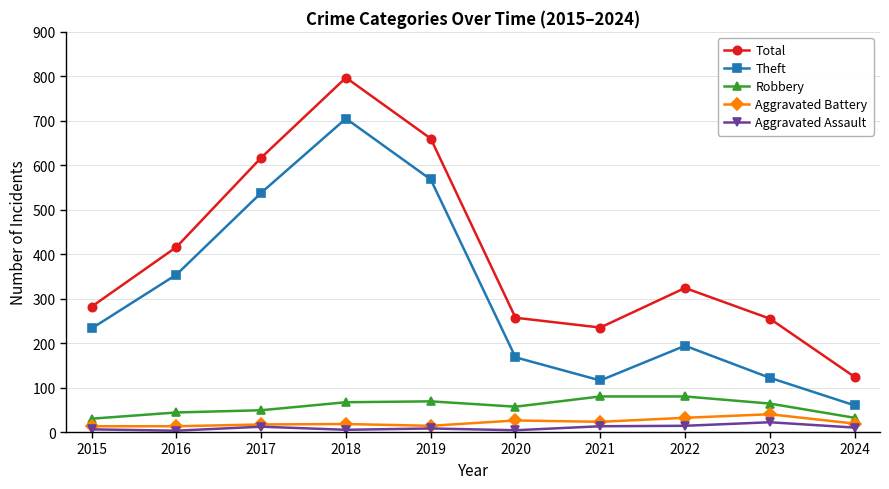

Count the number of categories in the chart.

10